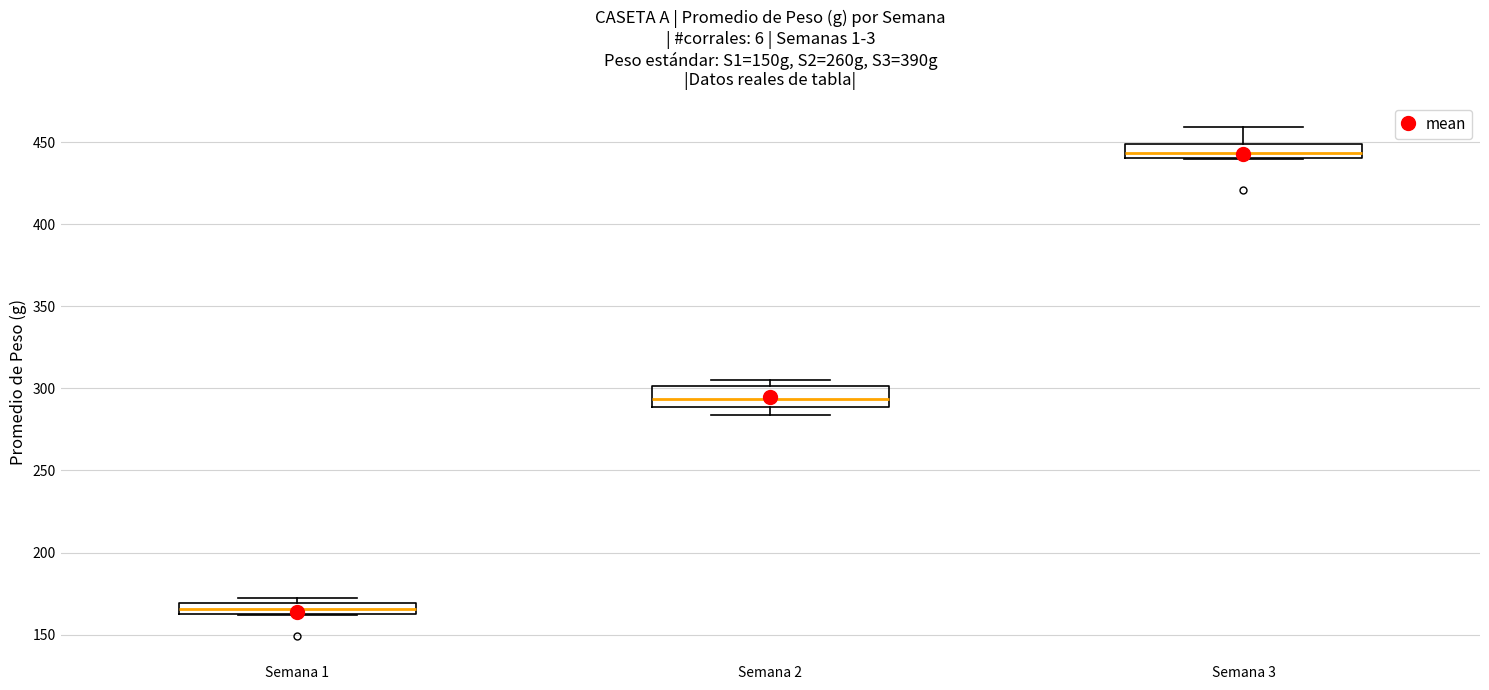

Which box has the lowest median line?

Semana 1